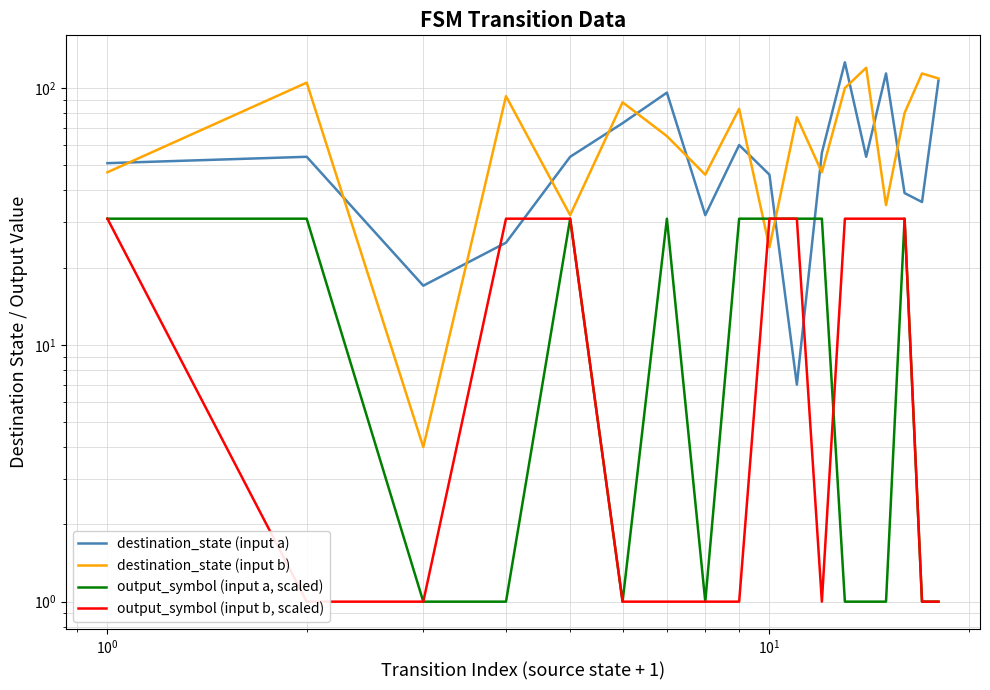

Reading left to right, transcribe all the data shown in this chart.

destination_state (input a): 51	54	17	25	54	73	96	32	60	46	7	56	126	54	114	39	36	107
destination_state (input b): 47	105	4	93	32	88	65	46	83	24	77	47	100	120	35	80	114	109
output_symbol (input a, scaled): 31	31	1	1	31	1	31	1	31	31	31	31	1	1	1	31	1	1
output_symbol (input b, scaled): 31	1	1	31	31	1	1	1	1	31	31	1	31	31	31	31	1	1